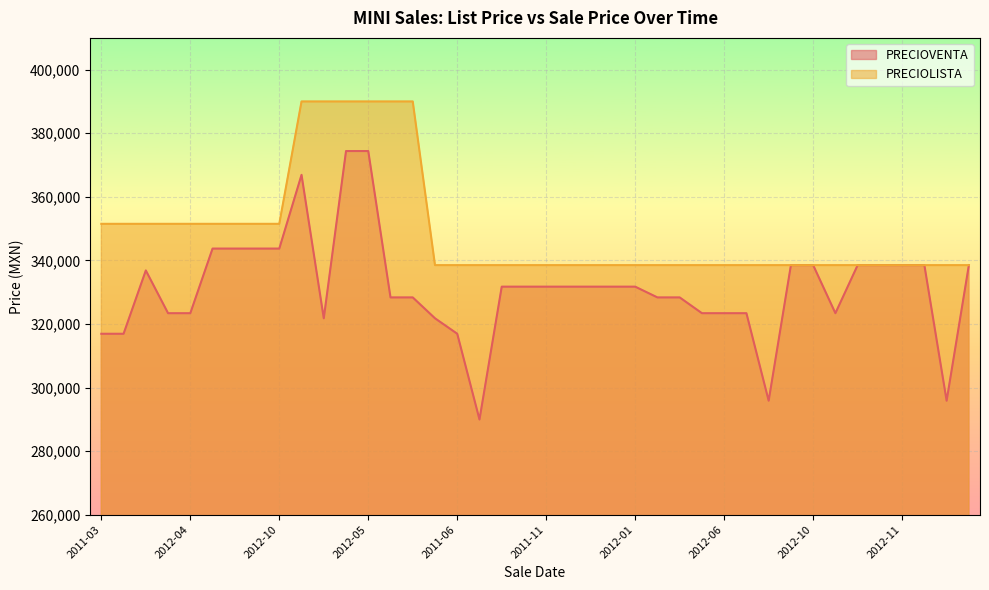

How many lines are shown in the chart?

2